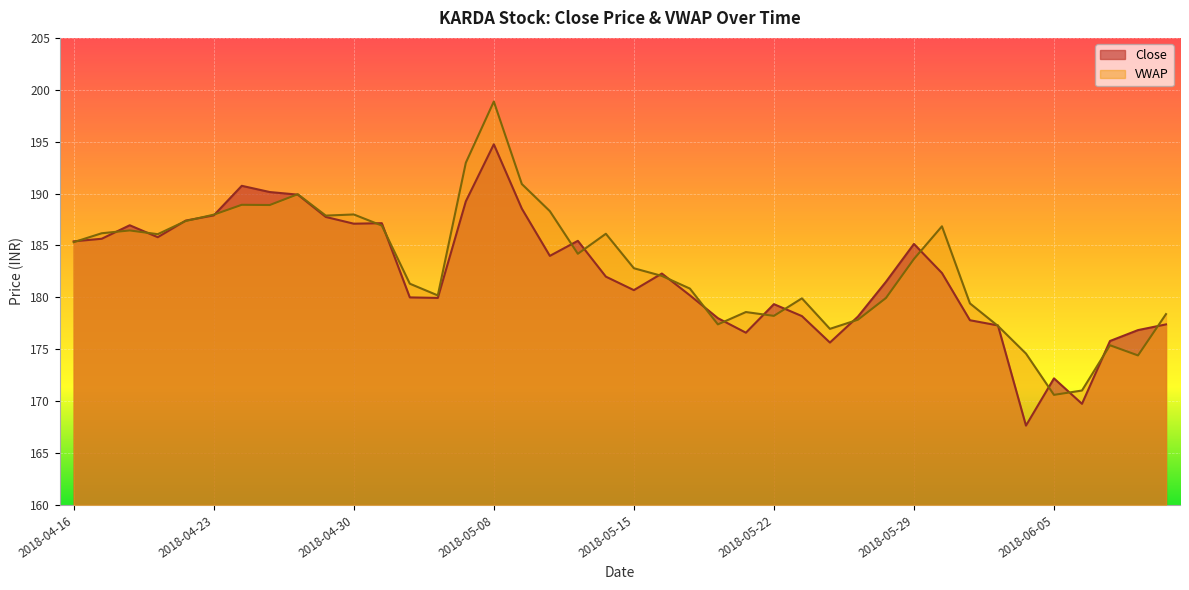

Between 2018-05-17 and 2018-06-04, which series saw the biggest shift?

Close